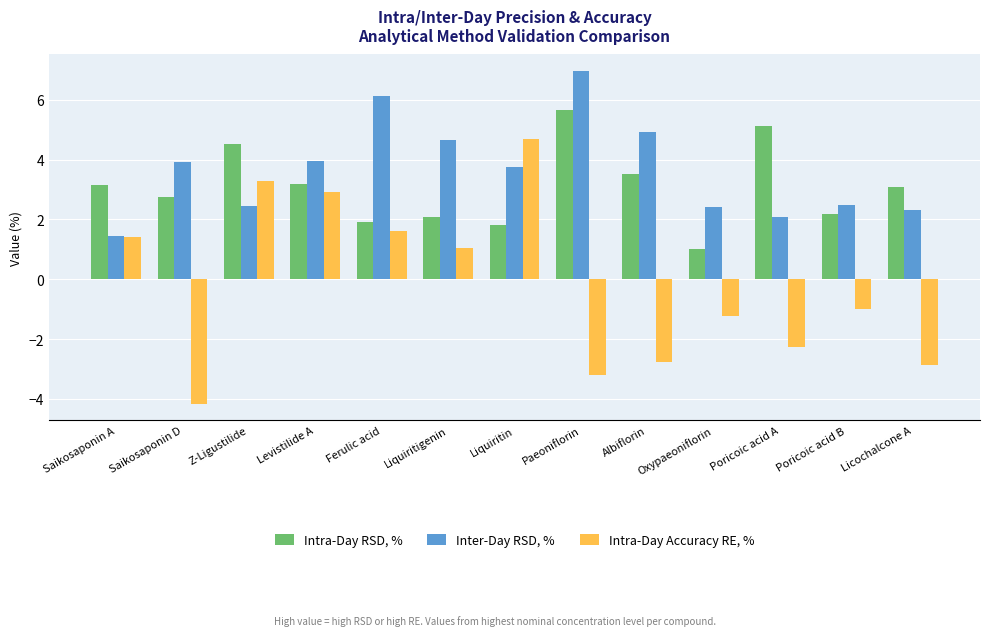

What is the difference between the second highest and minimum values in the Intra-Day RSD, % series?

4.1